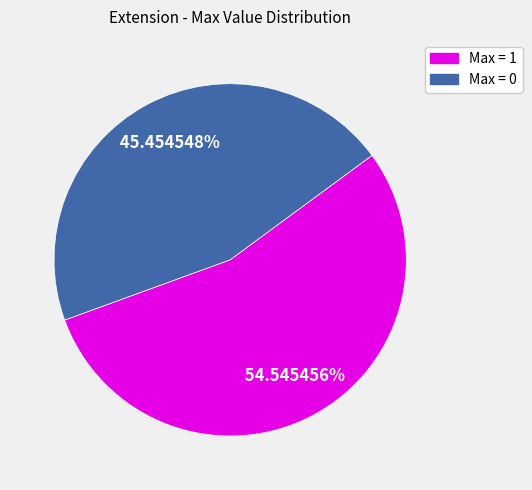

Is there a majority slice in this chart?

Yes